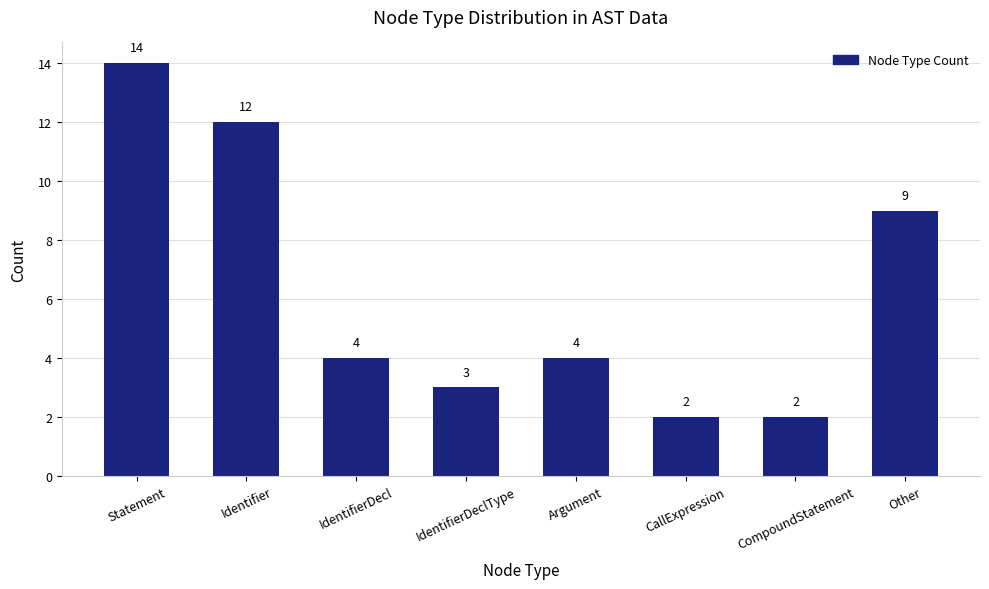

What is the sum of the values at IdentifierDeclType and Other?

12